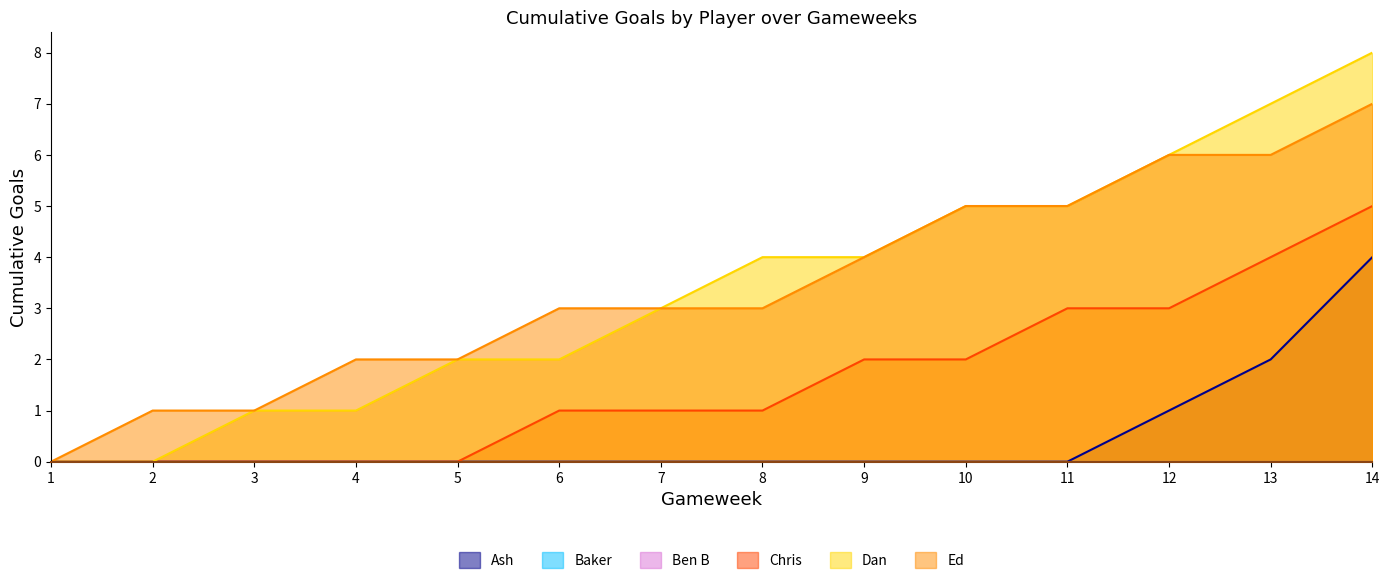

Is it true that Dan equals 2 at 5?

True